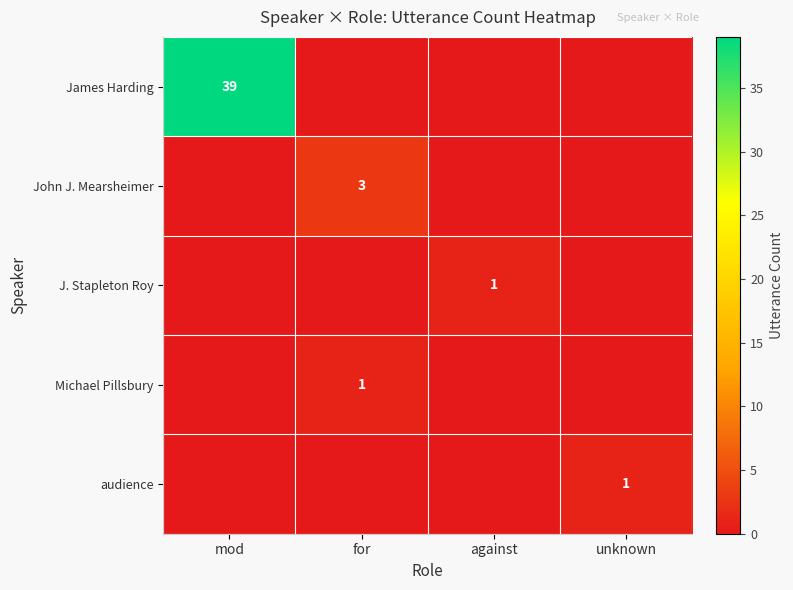

True or false: audience has a value of 2 at unknown.

False